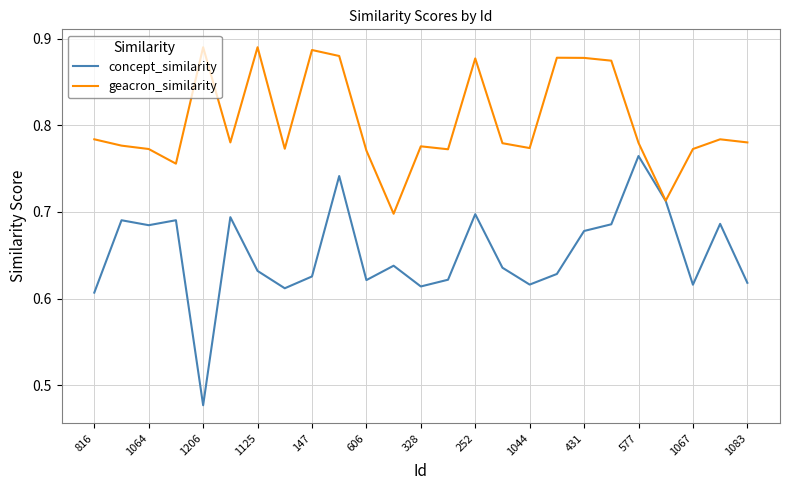

Which series has the largest total across all categories?

geacron_similarity